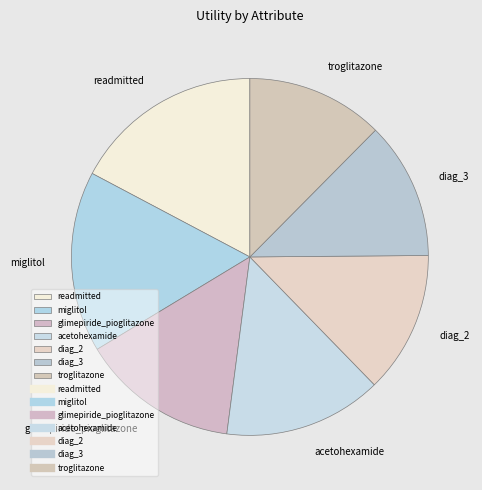

Which slice is the largest?

readmitted